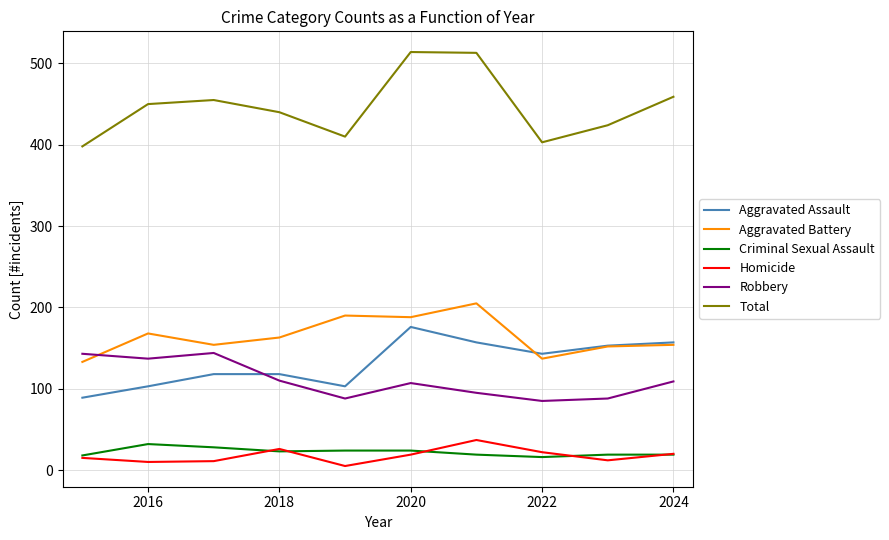

What is the difference between the maximum and minimum values in the Aggravated Assault series?

87